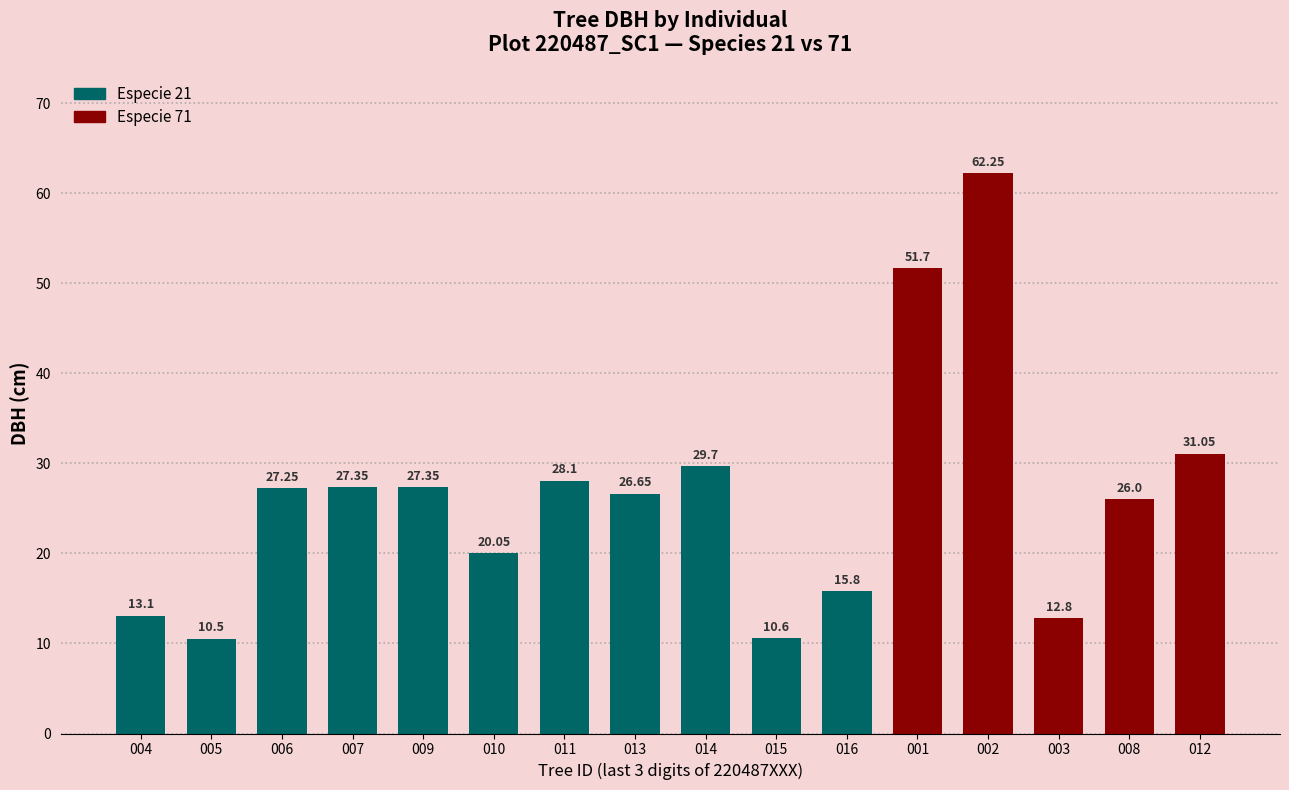

What is the greatest value displayed?

62.2